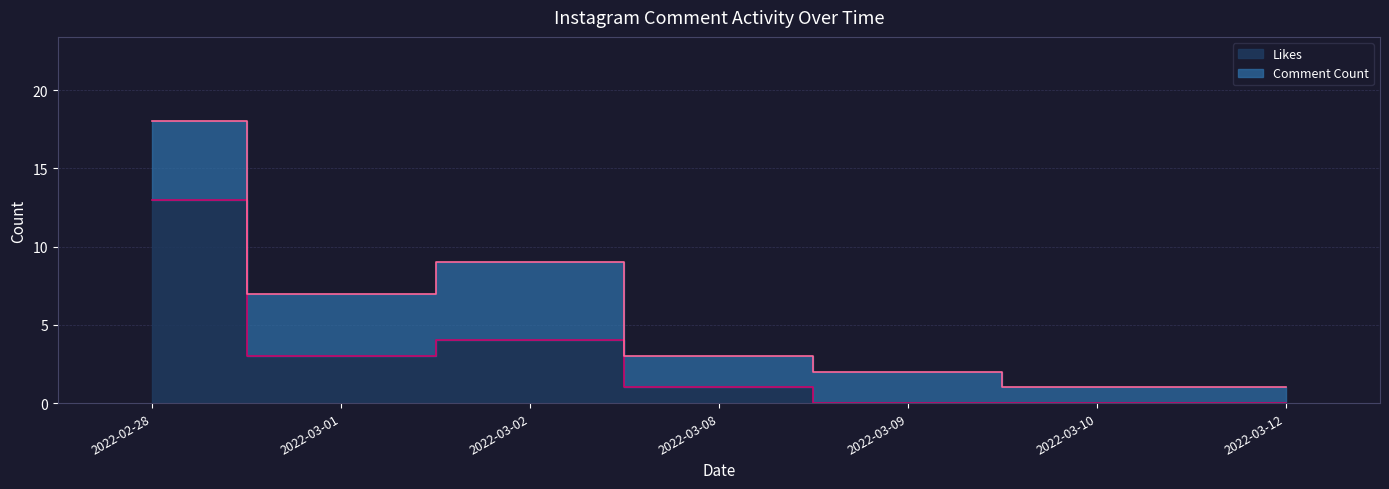

Reading right to left, what are all the values shown in this chart?

0	0	0	1	4	3	13